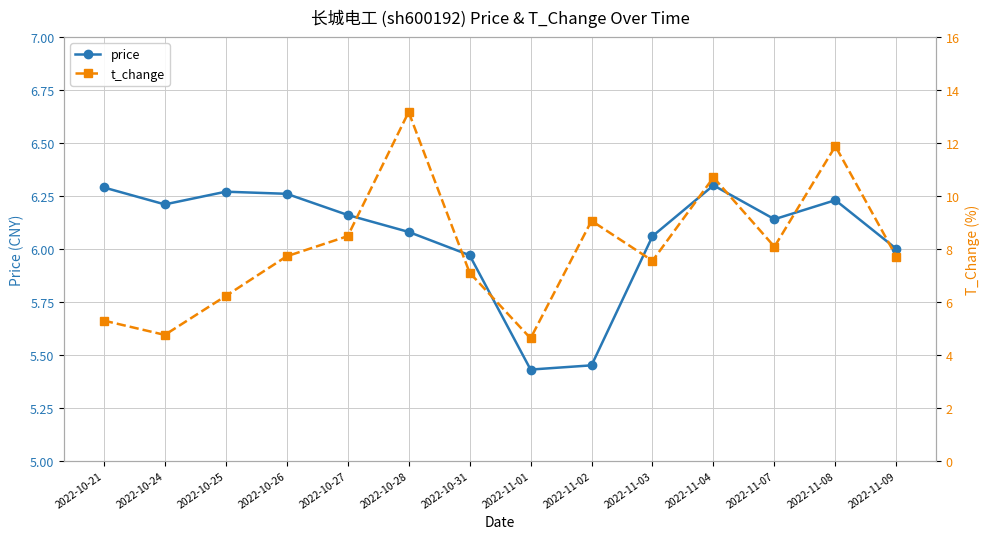

The t_change series shows 19.2 at 2022-10-28. True or false?

False